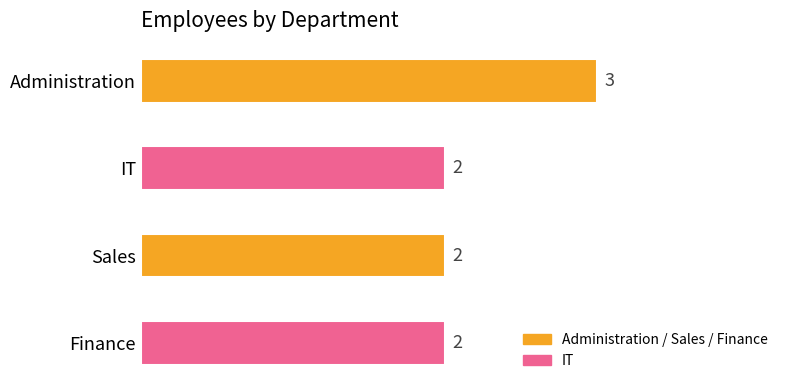

Which category has the highest value across all series?

Administration